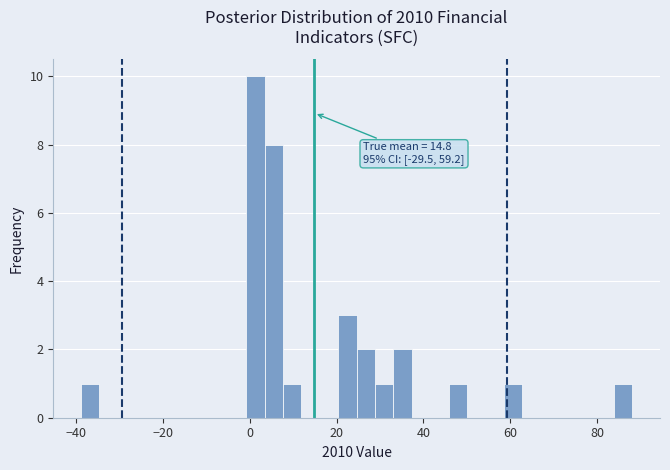

Read against the x-axis, roughly where is the centre of the tallest bar?

2